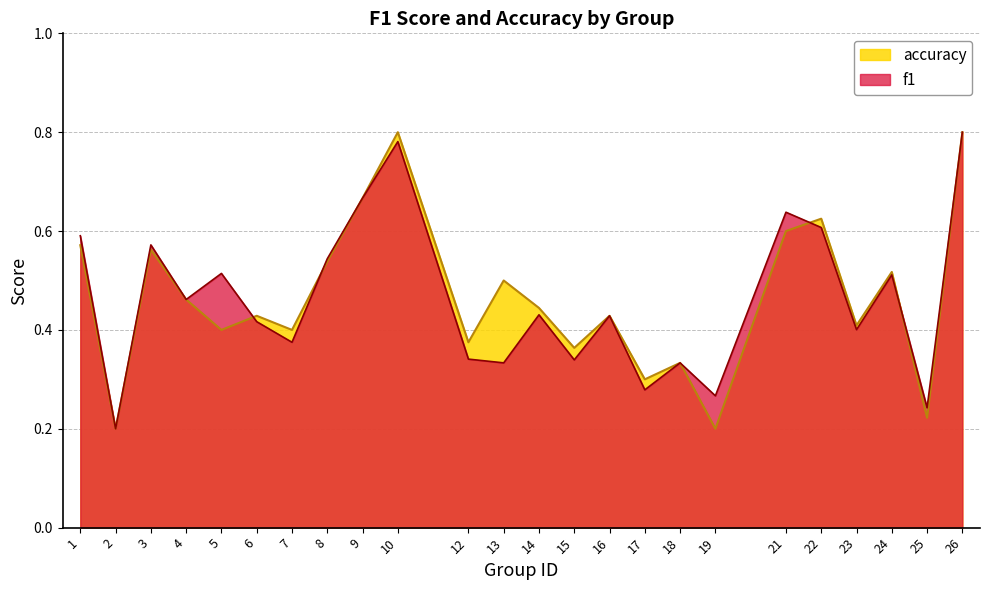

At how many categories does at least one series exceed 0?

24